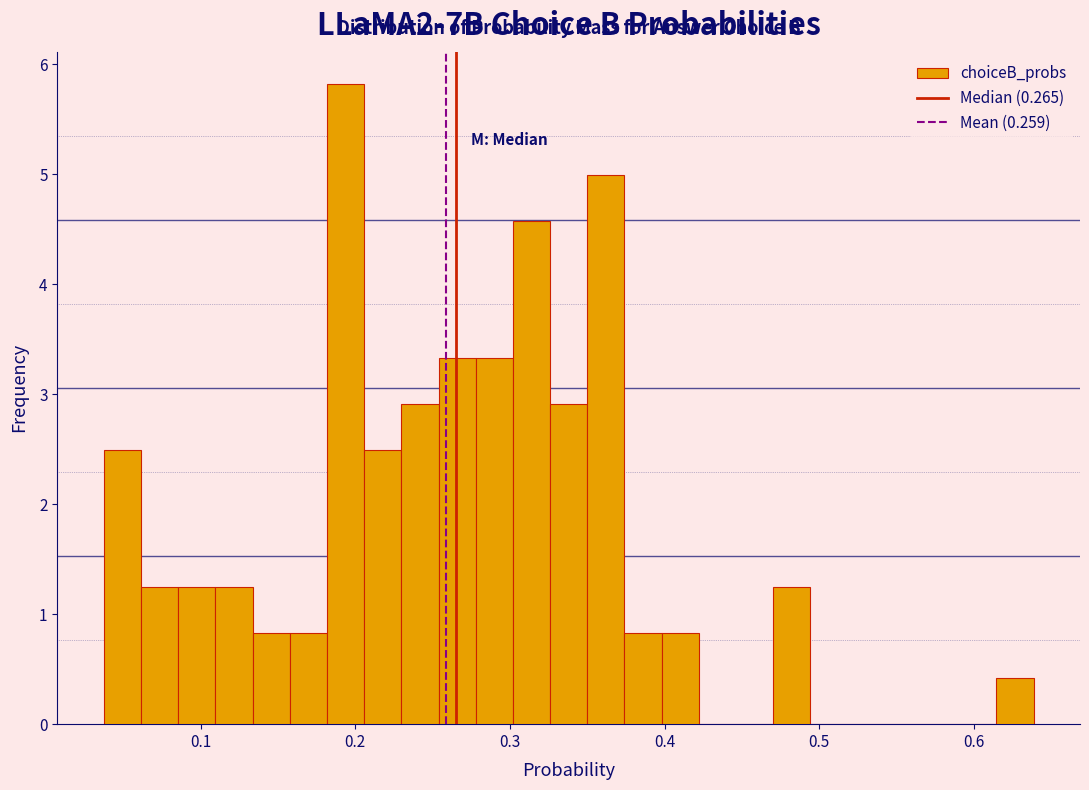

Read against the x-axis, roughly where is the centre of the tallest bar?

0.19